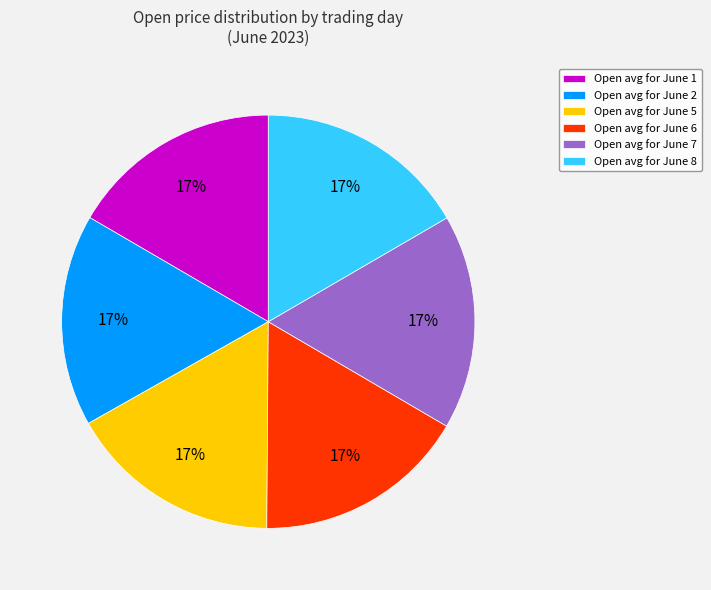

How many slices are in this pie chart?

6